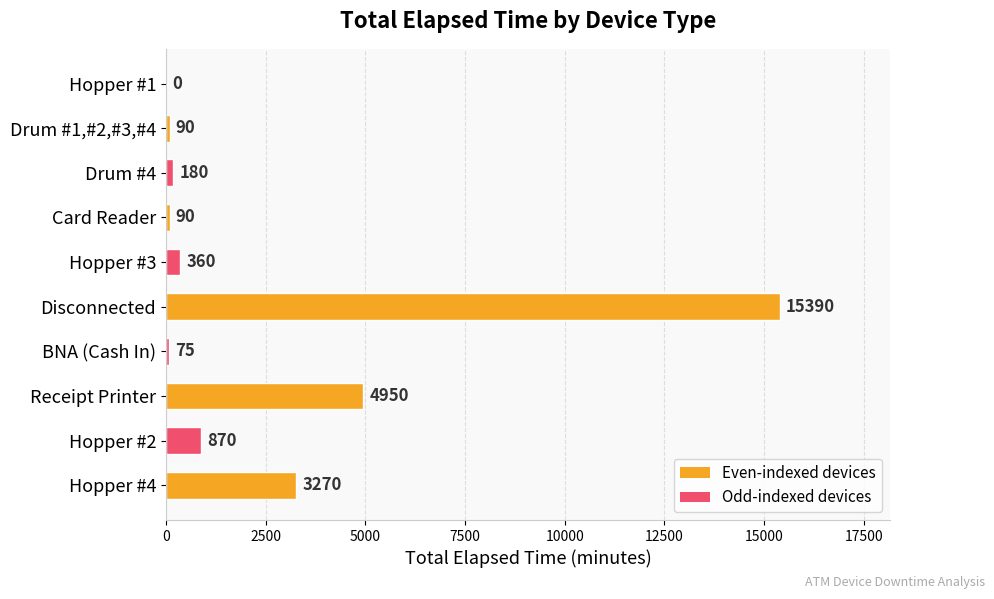

What is the change in value from Hopper #4 to Drum #1,#2,#3,#4?

-3180